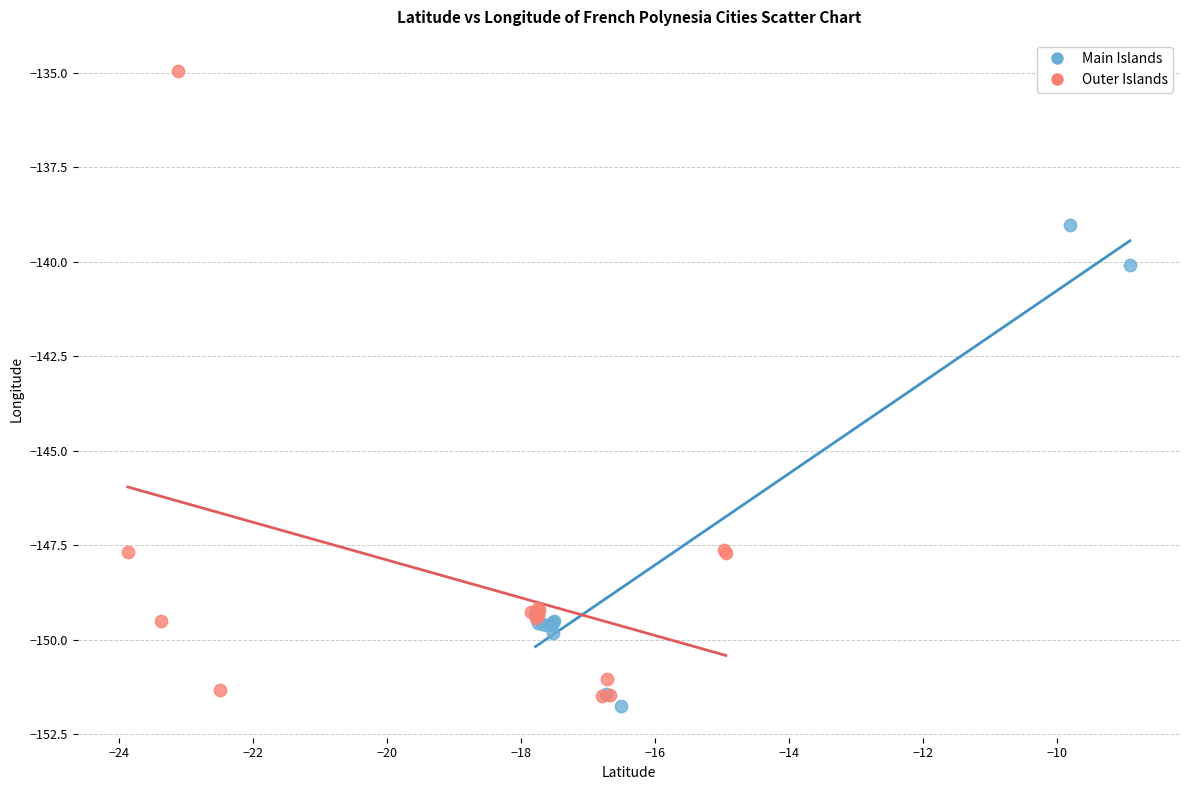

Which series contains the highest Y value?

Outer Islands